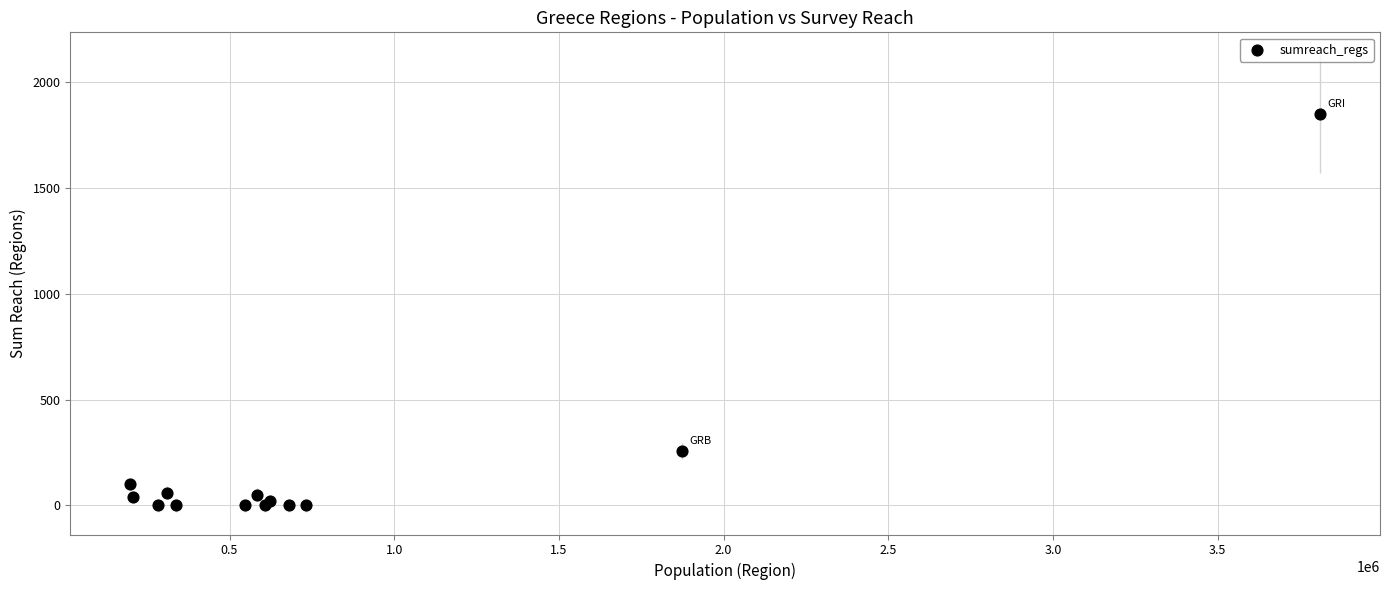

What Y value in the scatter plot is closest to 925?

255